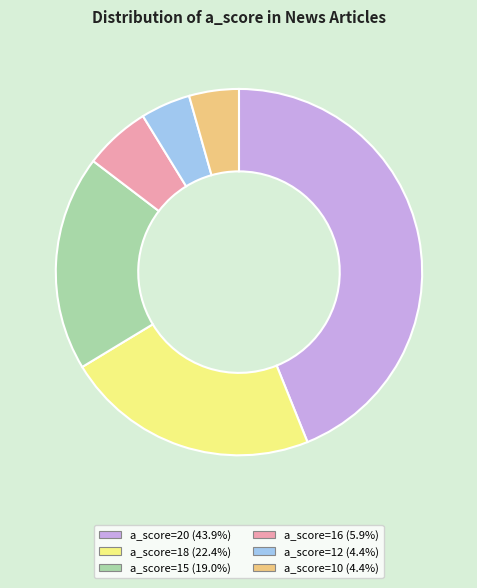

How many slices are in this pie chart?

6